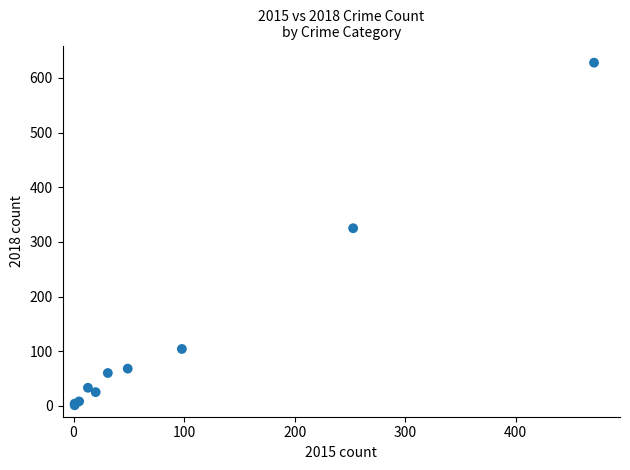

What Y value in the scatter plot is closest to 314?

325